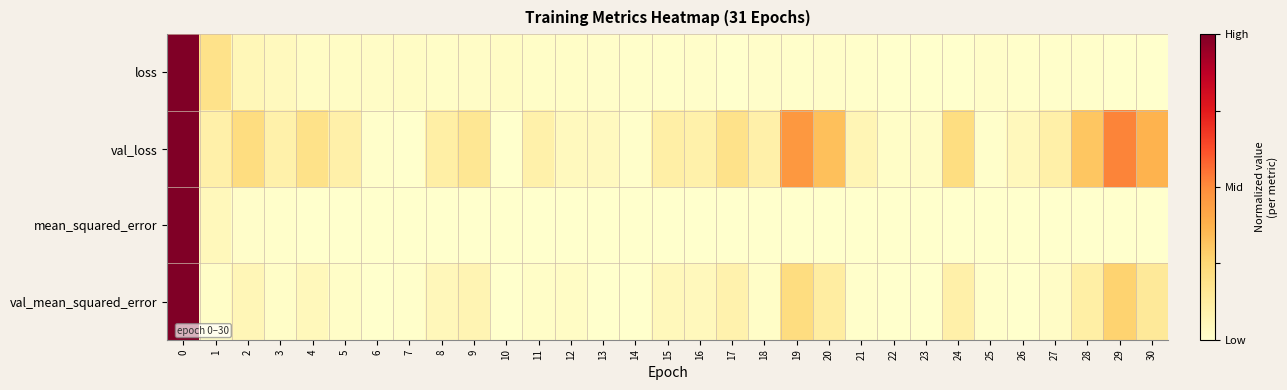

Between 21 and 24, which series saw the biggest shift?

val_loss